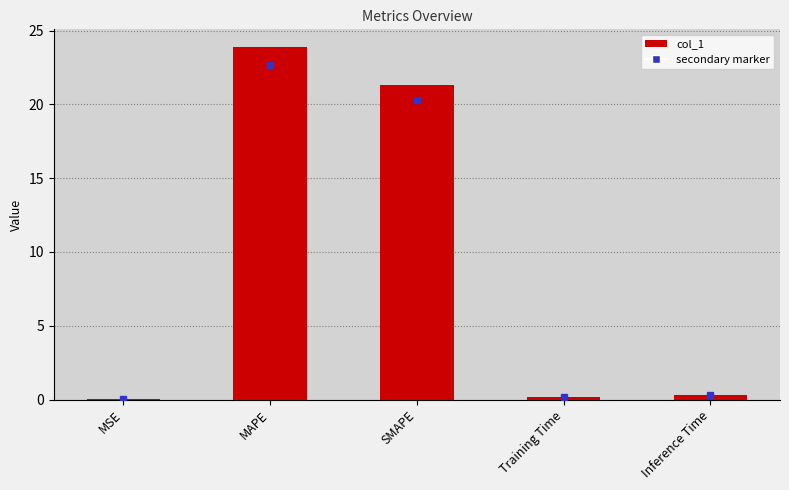

What is the greatest value displayed?

23.9